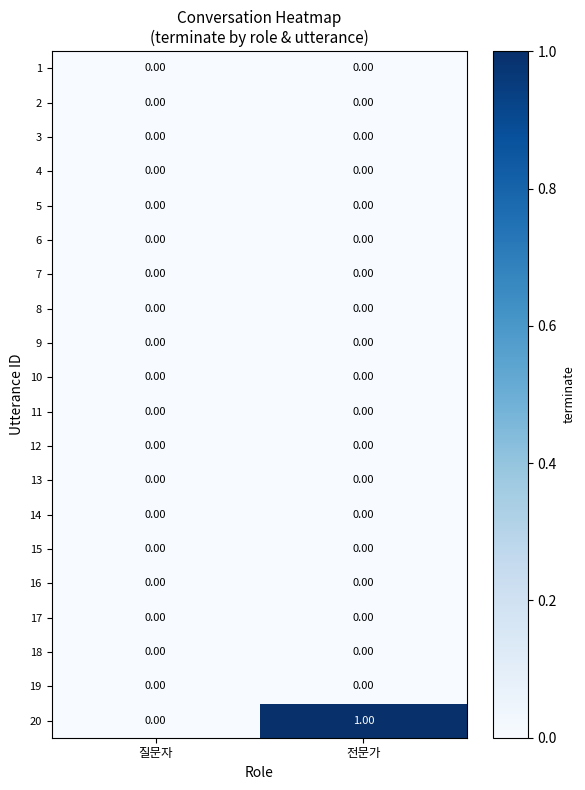

Which series has the largest range (max minus min)?

20